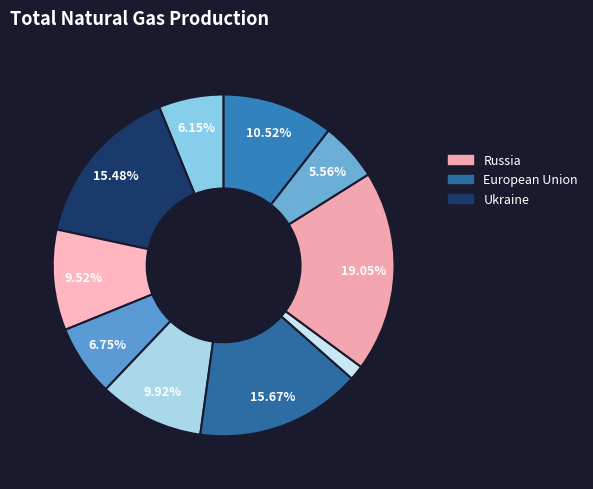

How many segments does this pie chart have?

10